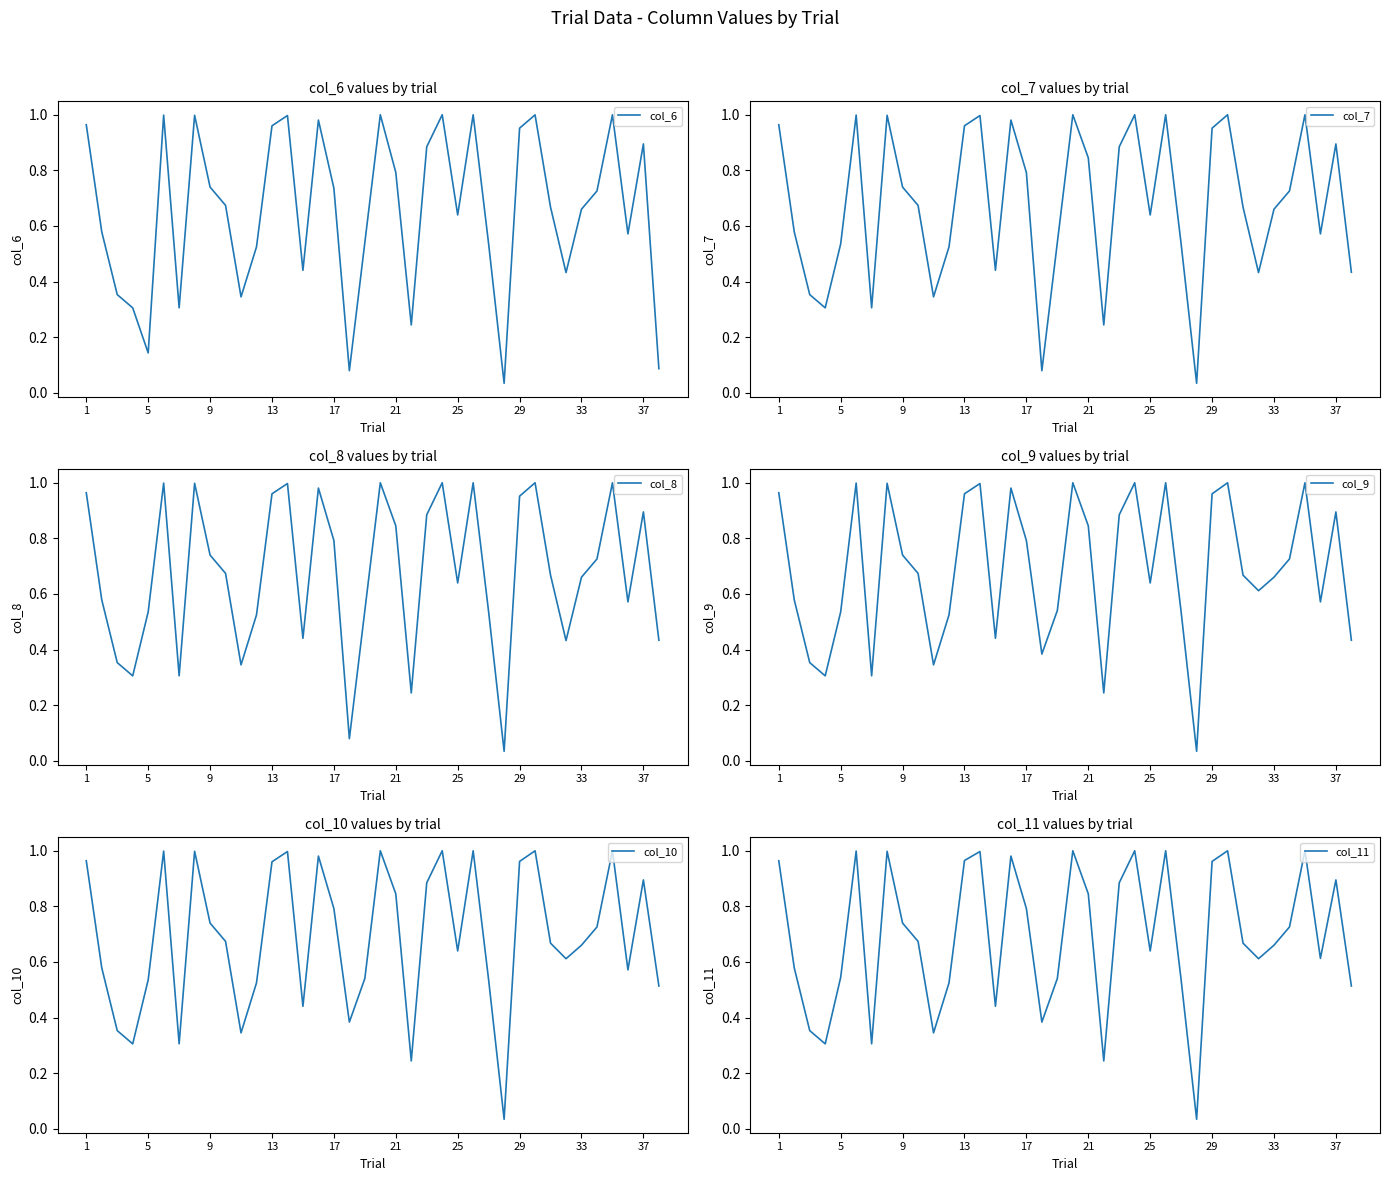

What is the difference between the maximum and minimum values in the col_8 series?

1.0